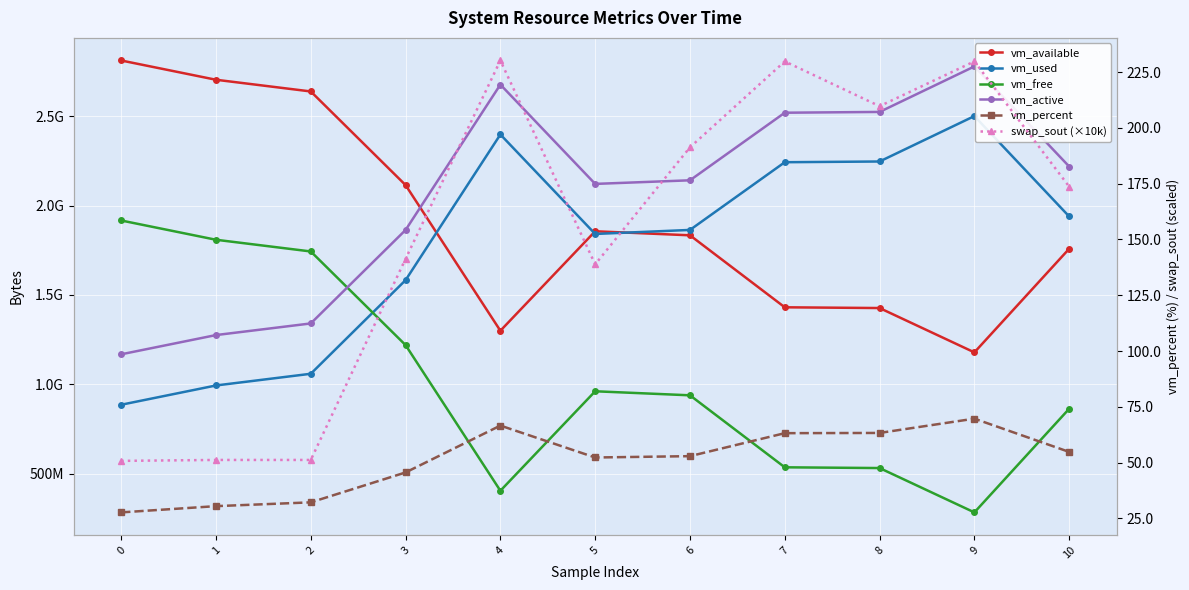

What are all the series names shown in the legend?

vm_available, vm_used, vm_free, vm_active, vm_percent, swap_sout (×10k)